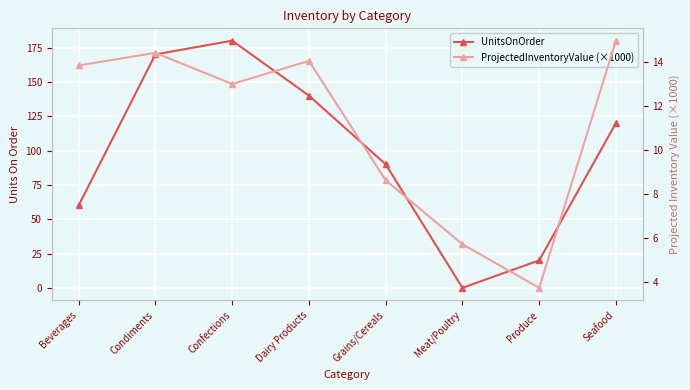

At how many categories does at least one series exceed 35?

6